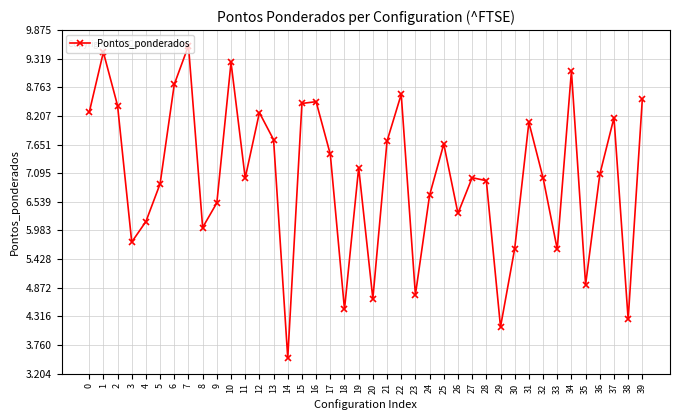

True or false: there are more than 2 points higher than both neighbors.

True